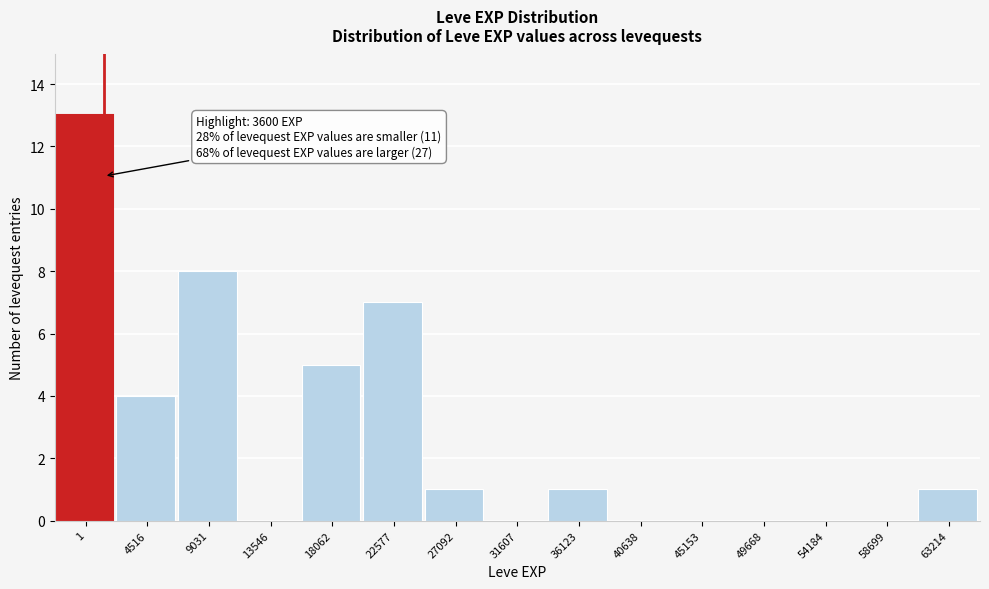

Reading left to right, what are all the values shown in this chart?

1=13	4516=4	9031=8	13546=0	18062=5	22577=7	27092=1	31607=0	36123=1	40638=0	45153=0	49668=0	54184=0	58699=0	63214=1